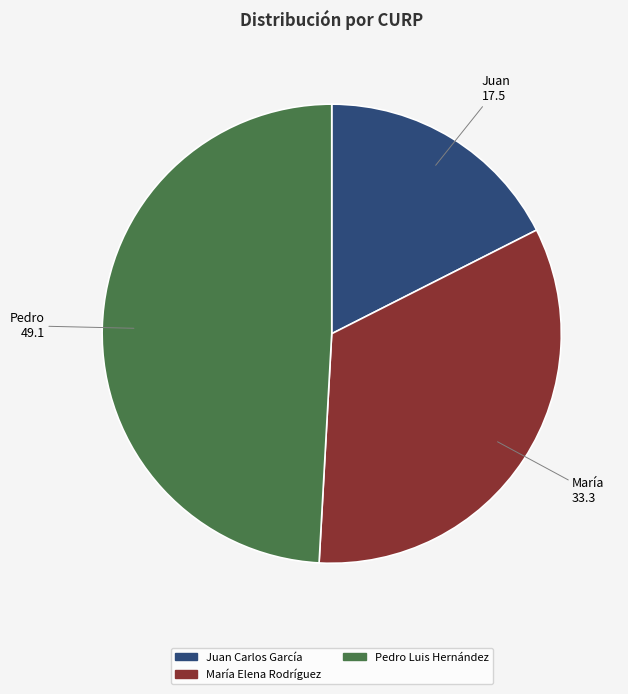

Is the sum of María Elena Rodríguez and Juan Carlos García greater than half?

Yes